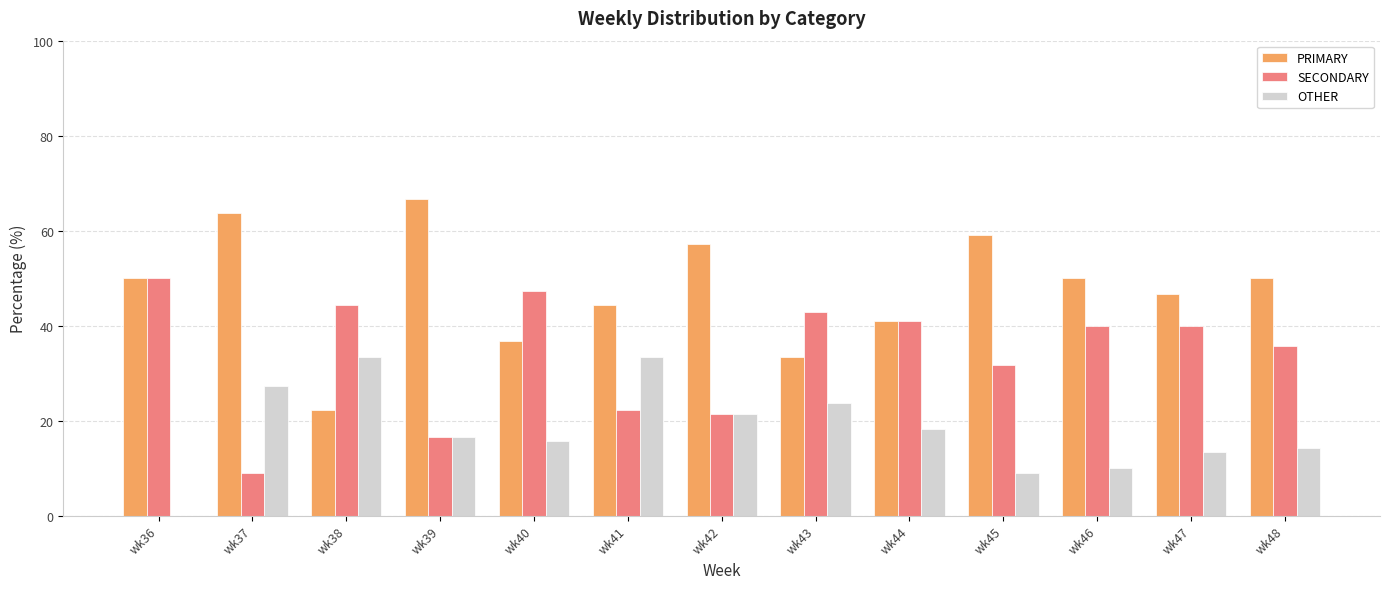

Which series changed the most between wk38 and wk48?

PRIMARY